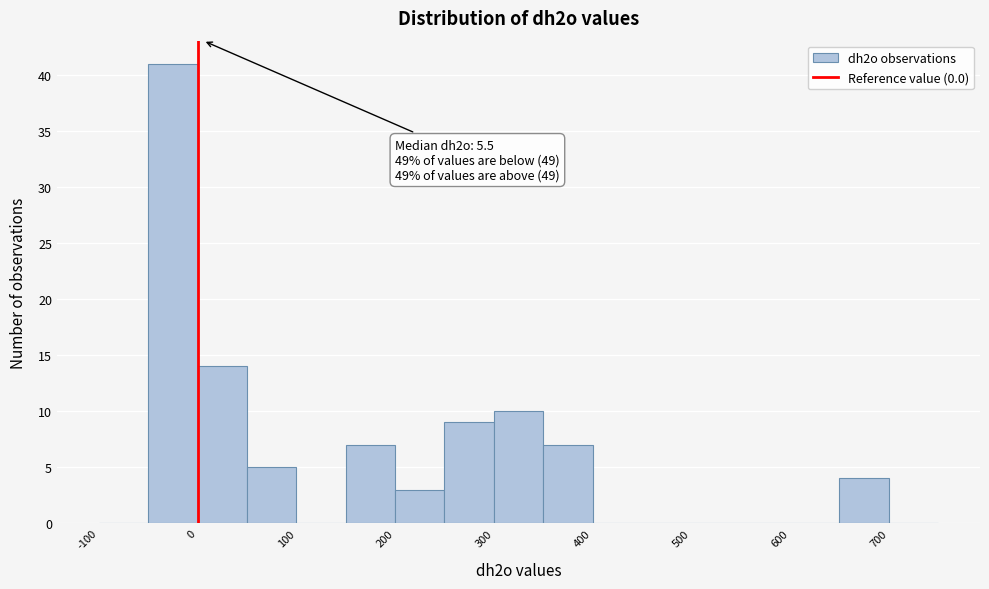

Which range on the x-axis has the tallest bar?

-50 to 0